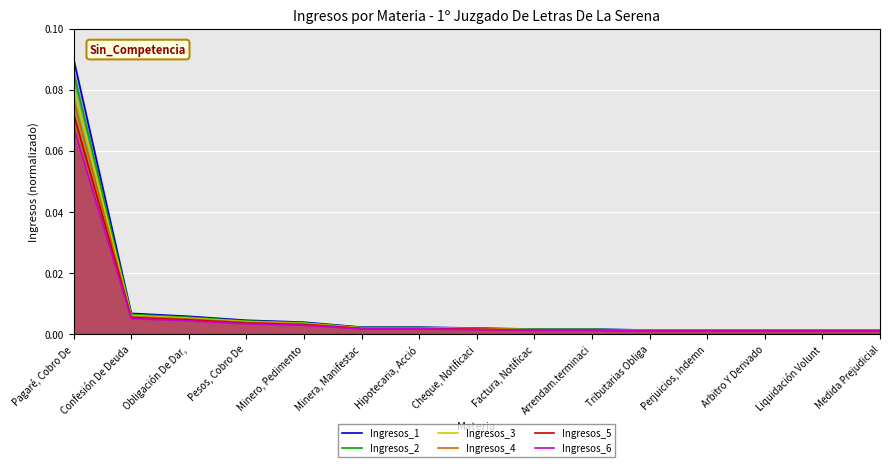

Which series has the largest range (max minus min)?

Ingresos_1